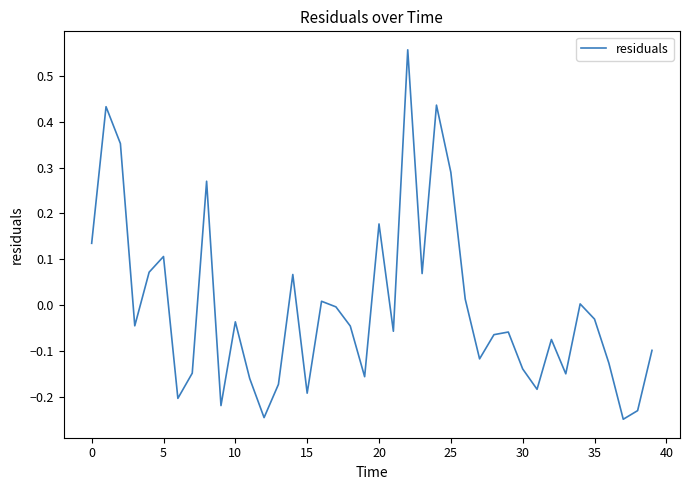

Does the chart have visible grid lines?

No